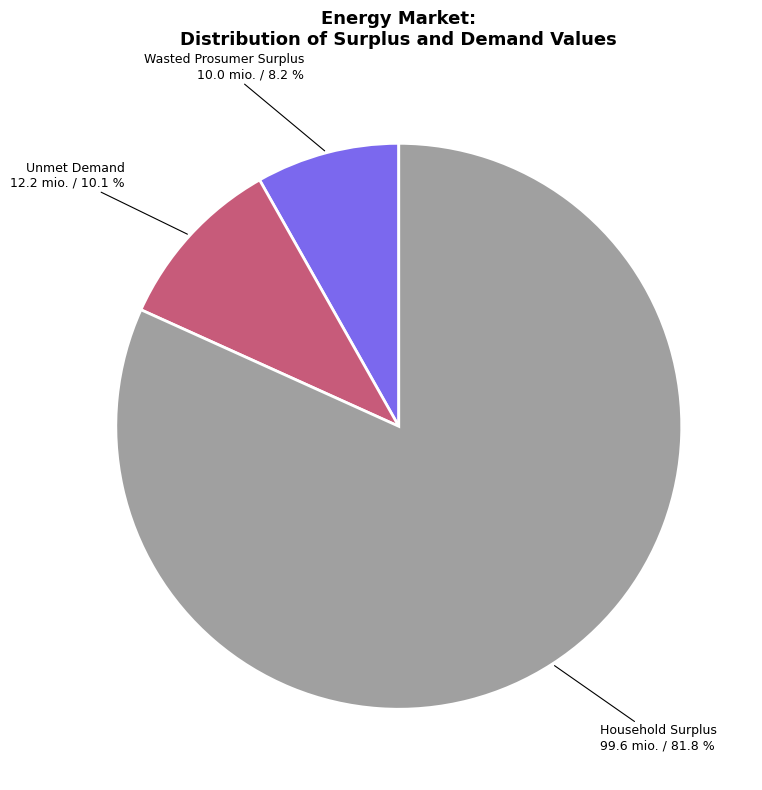

Is there any slice that represents more than half of the pie?

Yes